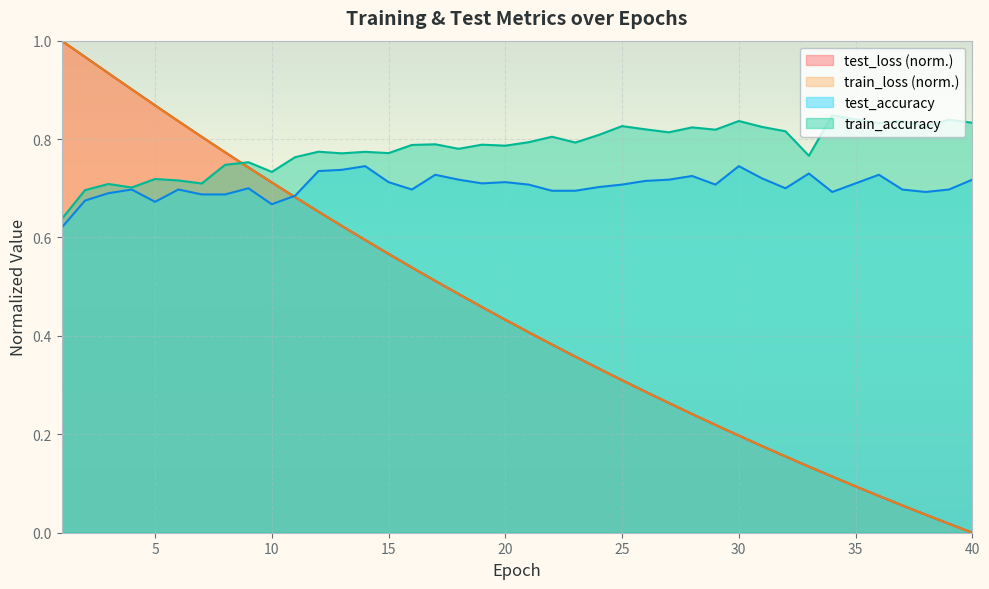

What are all the series names shown in the legend?

test_loss, train_loss, test_accuracy, train_accuracy